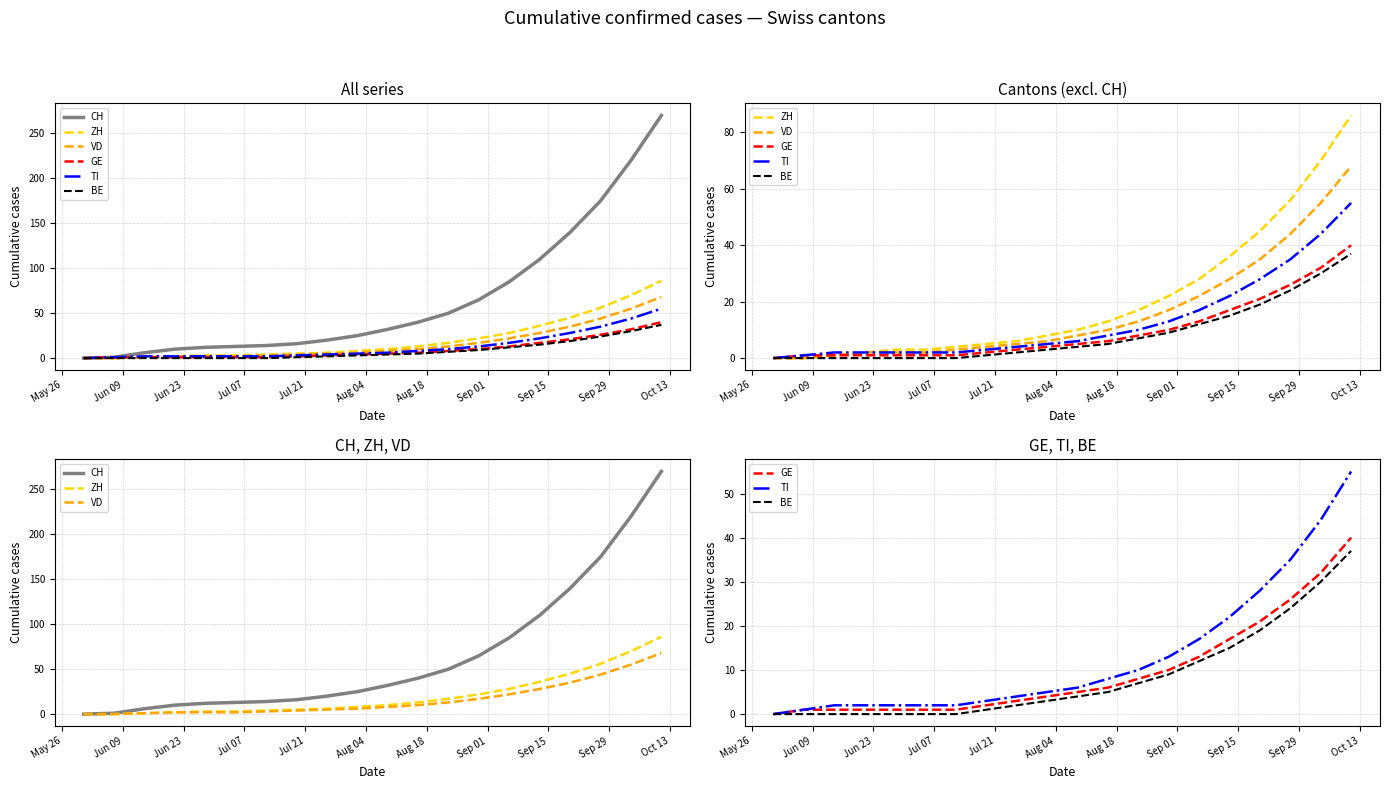

What is the average value of the CH series?

65